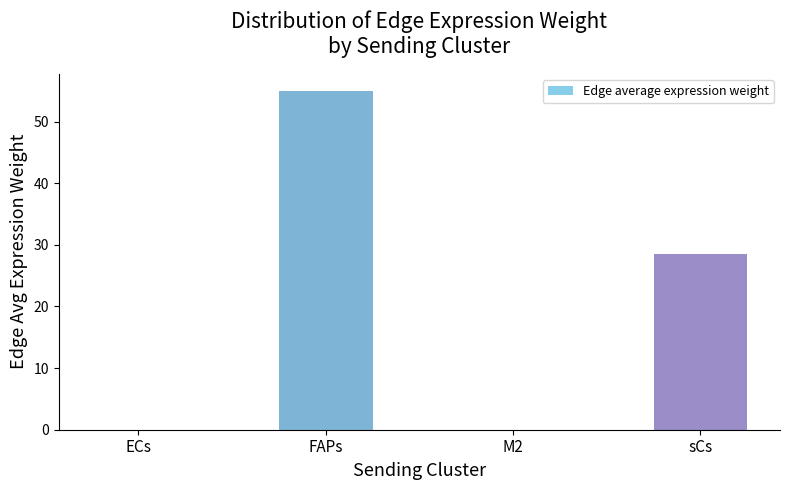

Where is the data nearest to the value 27?

sCs